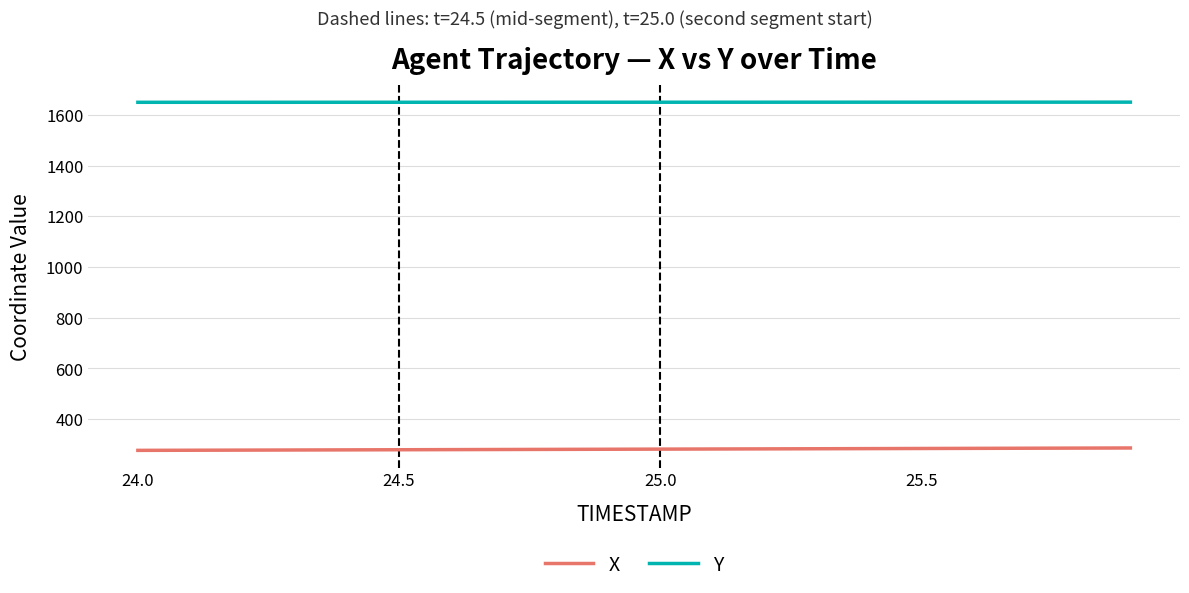

What is the minimum value for X?

276.6